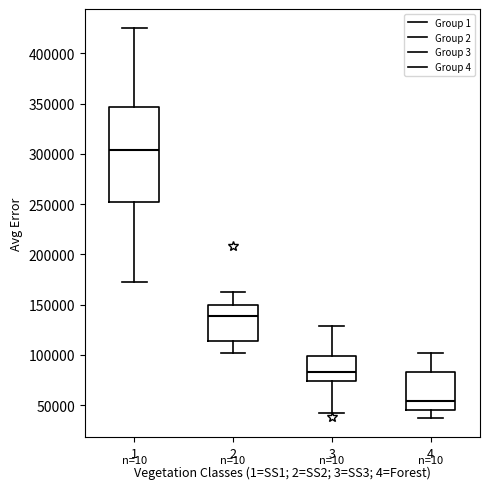

Which box is the tallest, from its lower edge to its upper edge?

1